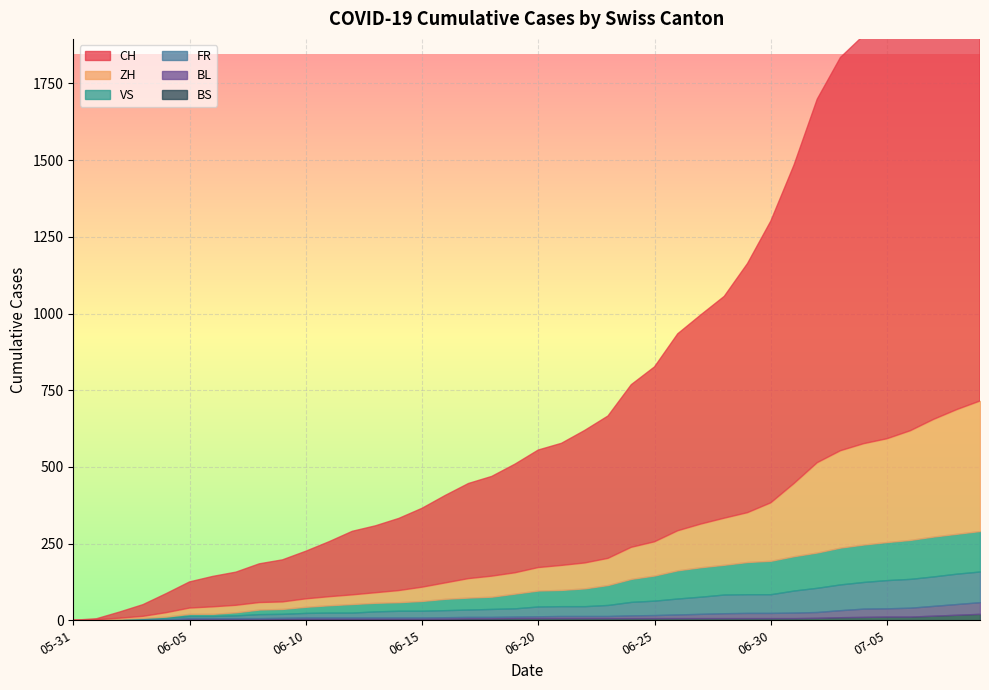

What is the difference between the maximum and minimum values in the BL series?

38